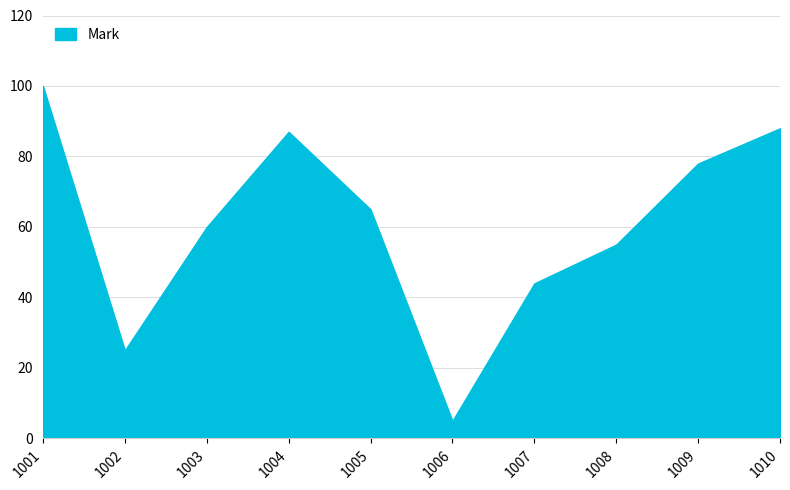

Reading left to right, list all the values displayed in this chart.

100	25	60	87	65	5	44	55	78	88